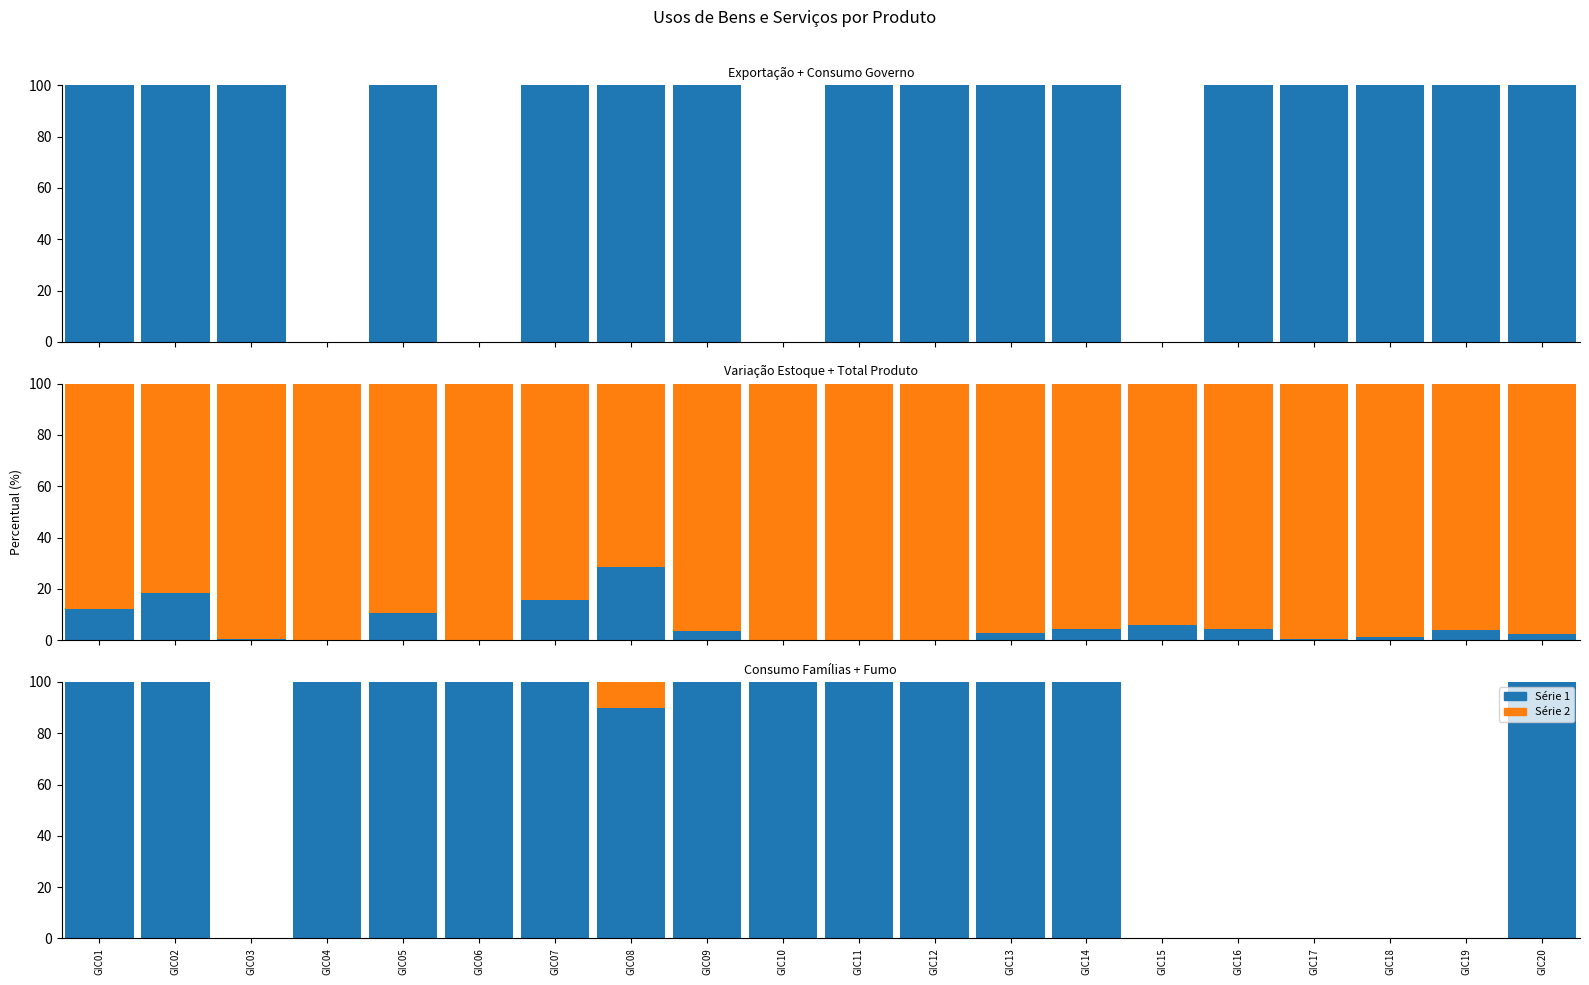

What is the total value across all series at GIC15?

100.0